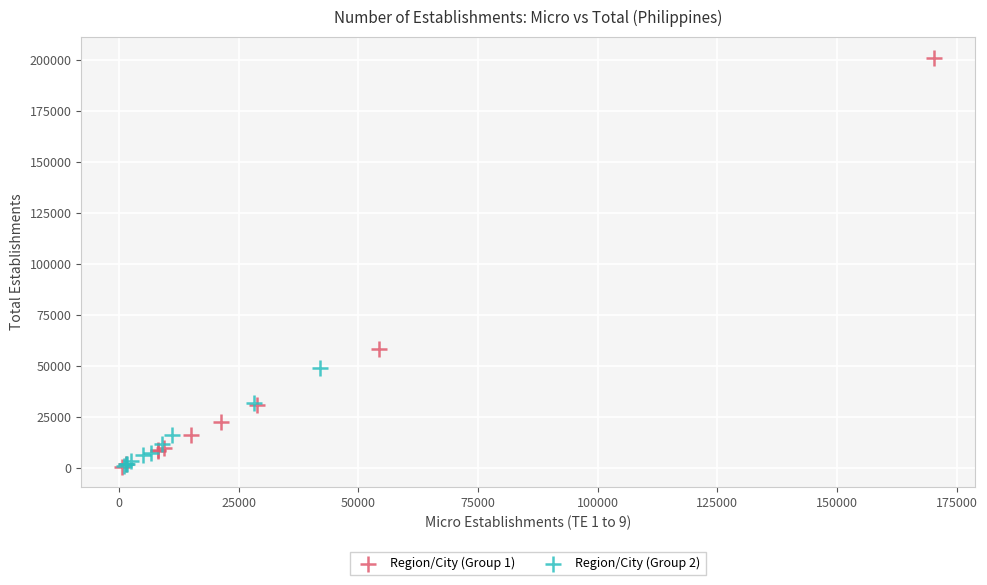

Which series contains the highest Y value?

Region/City (Group 1)